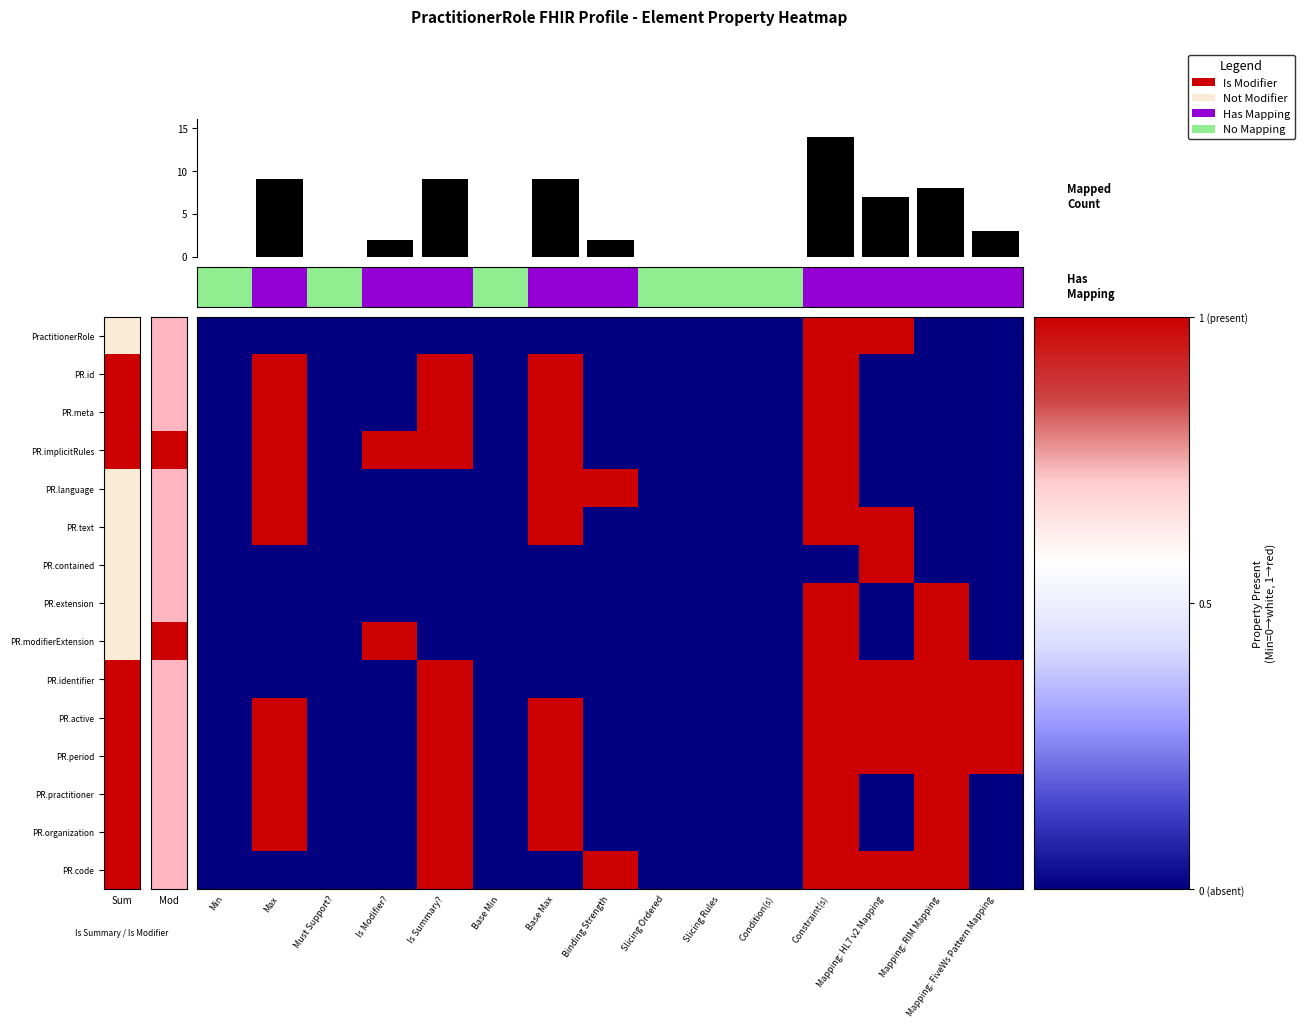

What is the sum of all PractitionerRole values?

2